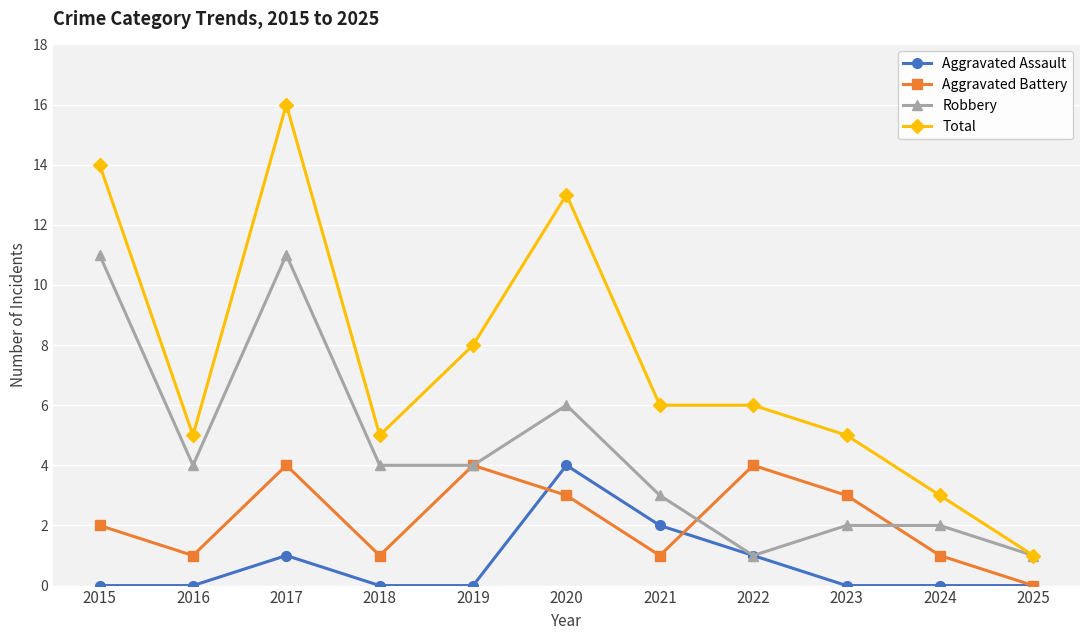

True or false: Total and Aggravated Assault cross at least once.

False